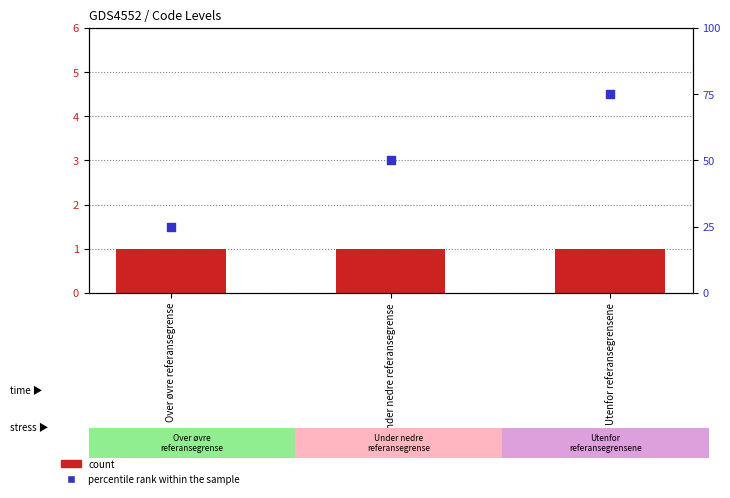

What are all the series names shown in the legend?

count, percentile rank within the sample